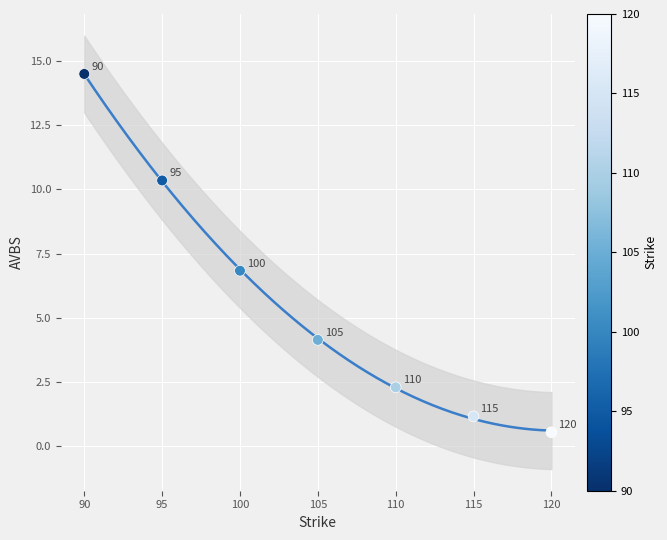

What Y value in the scatter plot is closest to 7?

6.8